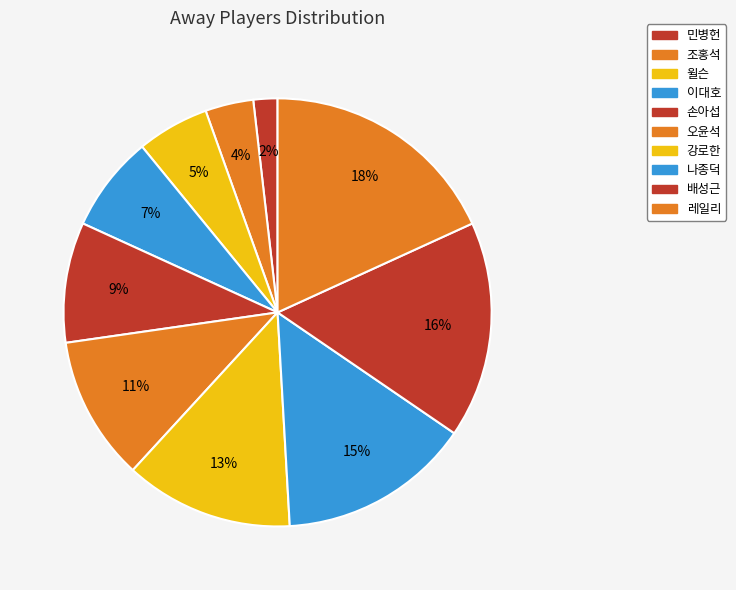

To the nearest percent, what is the combined percentage of 손아섭 and 나종덕?

24%